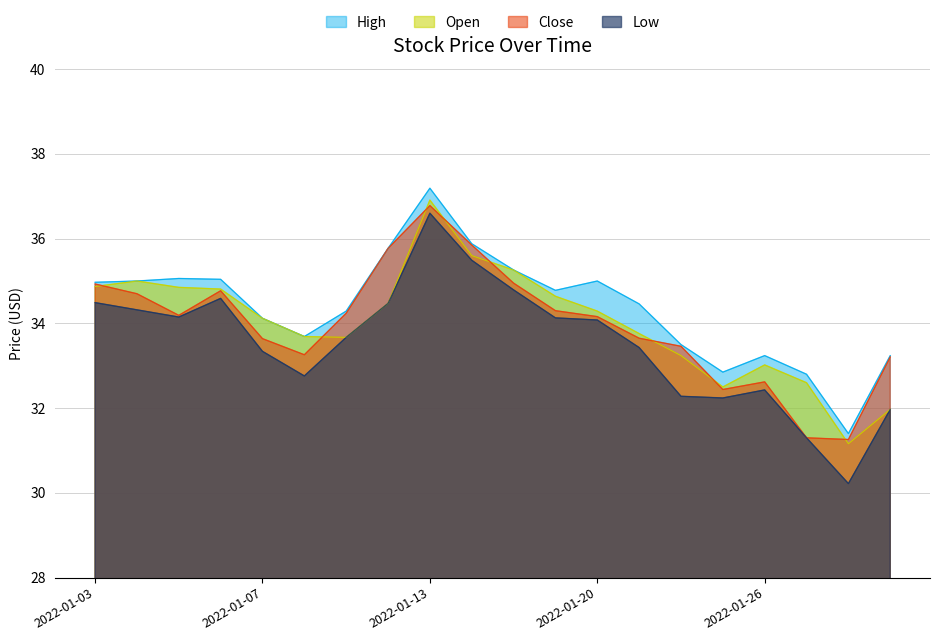

What is the difference between the Low values at 2022-01-05 and 2022-01-31?

2.2